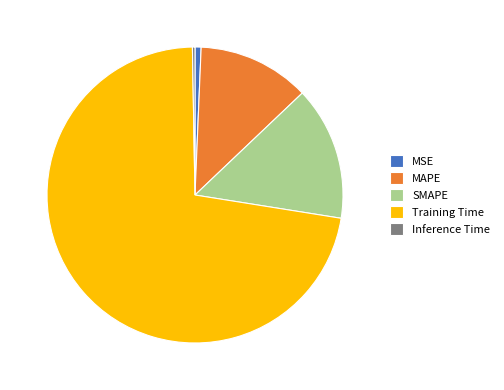

Combined, do MAPE and SMAPE account for over 50%?

No